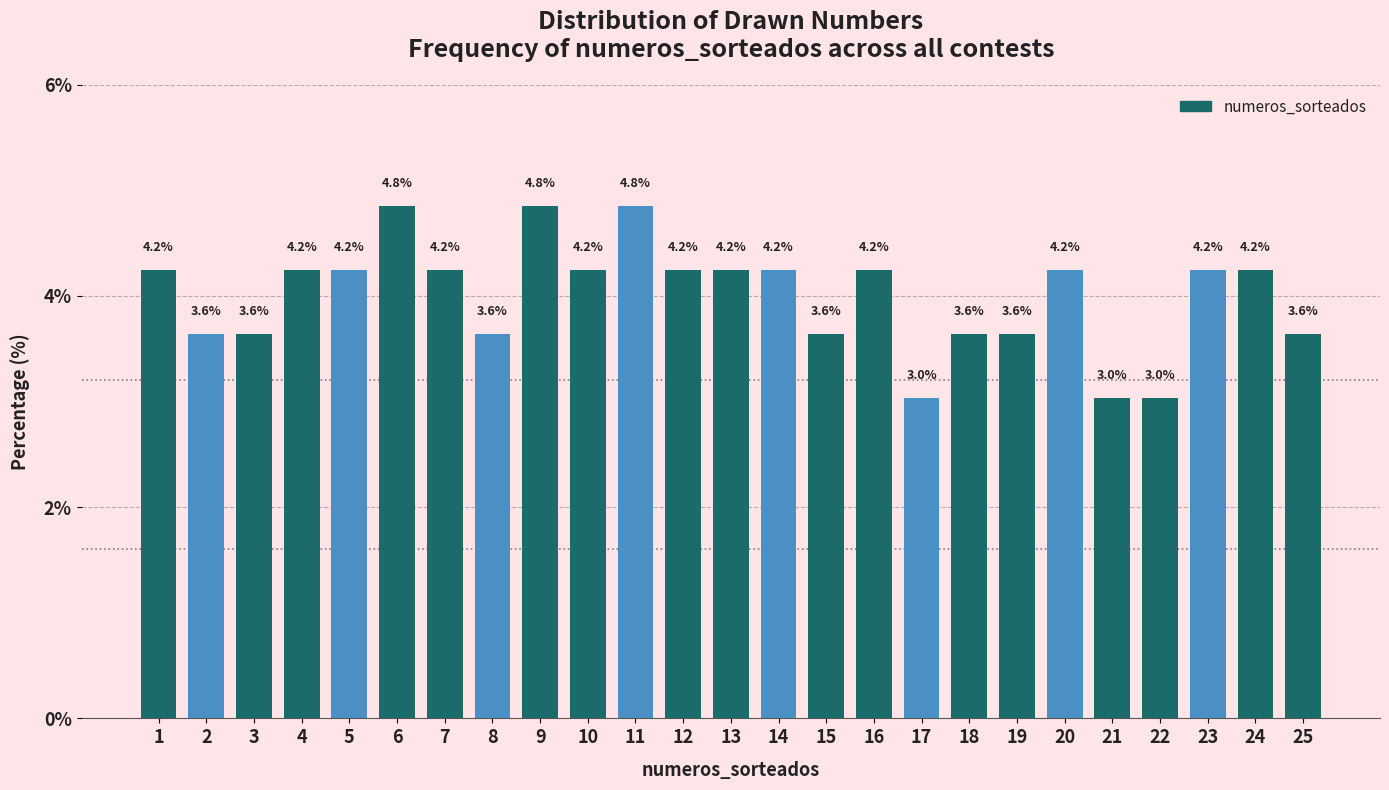

Reading left to right, list all the values displayed in this chart.

4.2	3.6	3.6	4.2	4.2	4.8	4.2	3.6	4.8	4.2	4.8	4.2	4.2	4.2	3.6	4.2	3.0	3.6	3.6	4.2	3.0	3.0	4.2	4.2	3.6